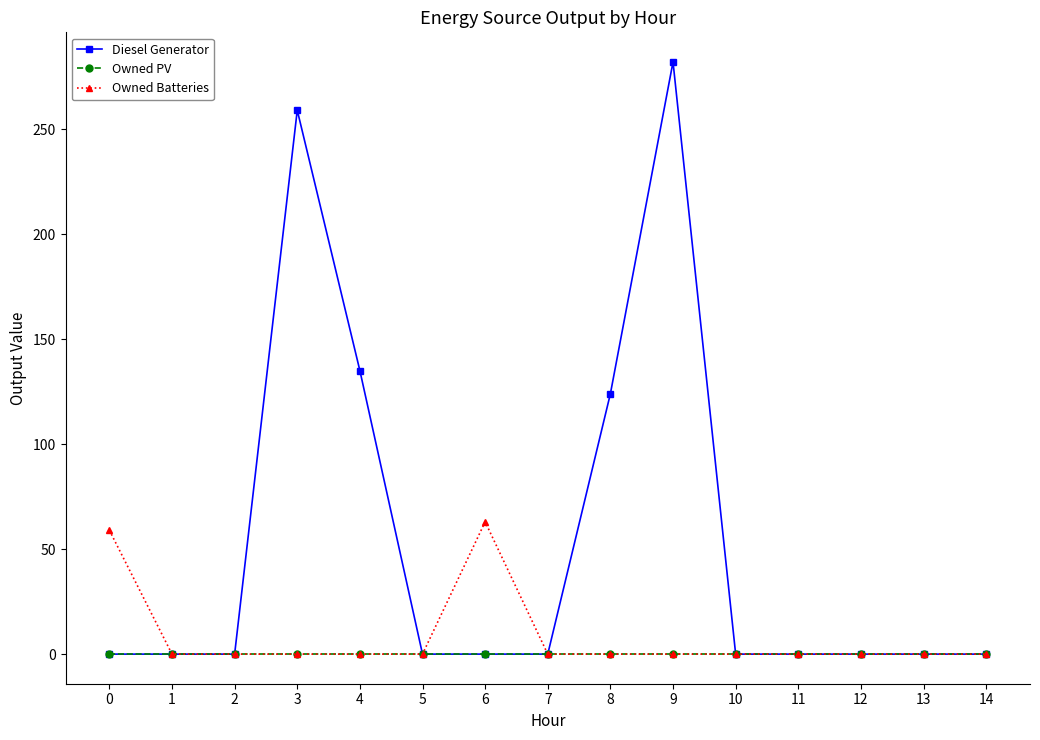

Which series changed the most between 0 and 11?

Owned Batteries